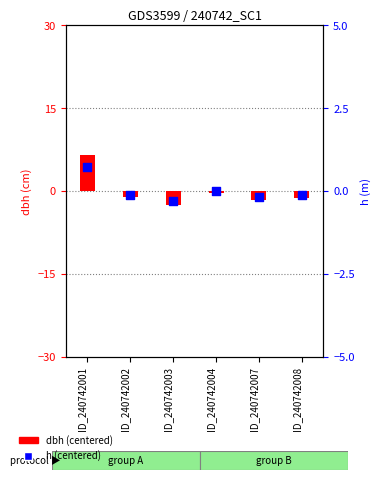

Which series has the largest Y range (max minus min)?

dbh (centered)